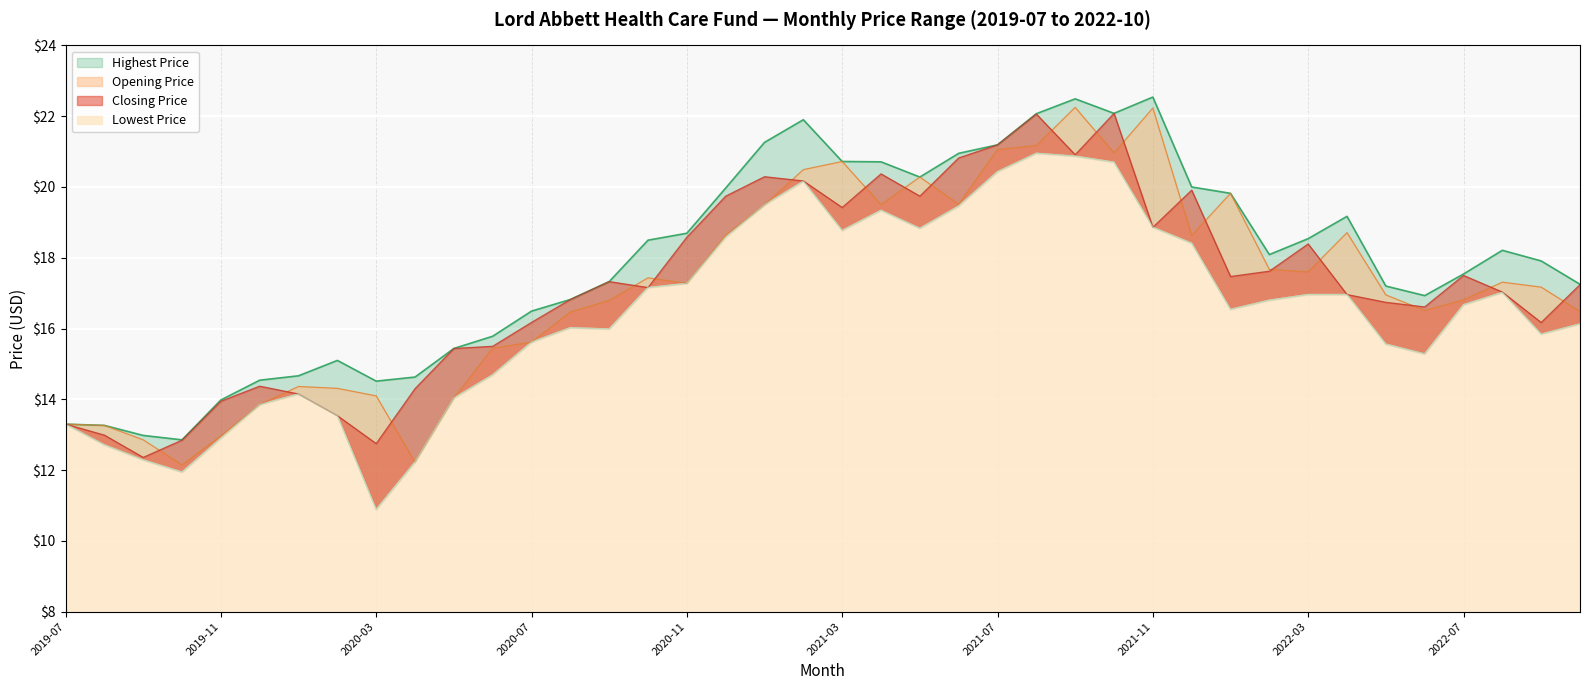

The value of Lowest Price at 2021-03 is 18.8. True or false?

True